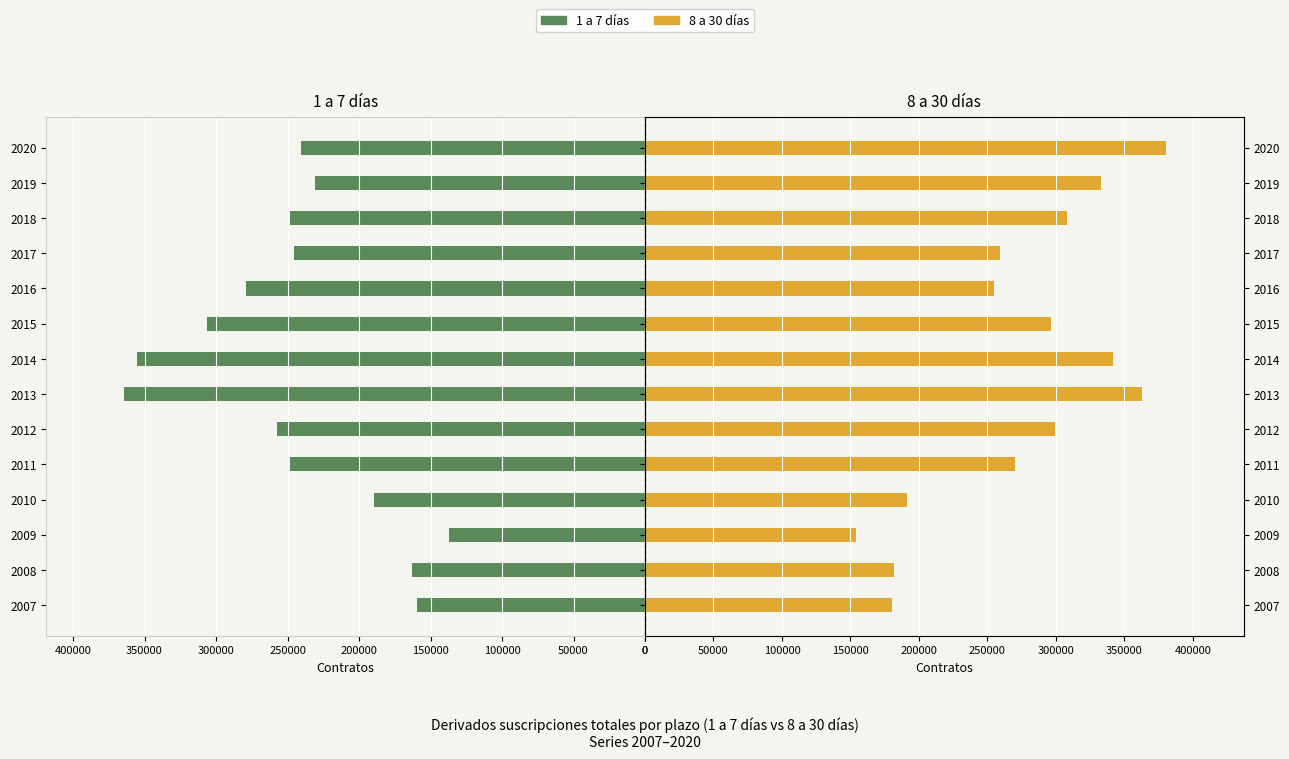

At how many categories does at least one series exceed 164865?

13